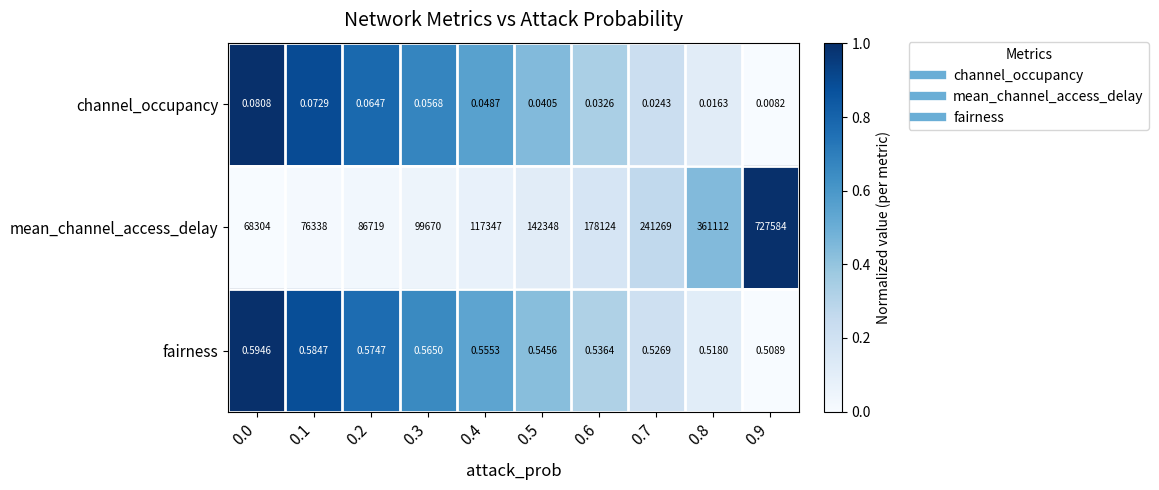

Which series has the largest range (max minus min)?

mean_channel_access_delay